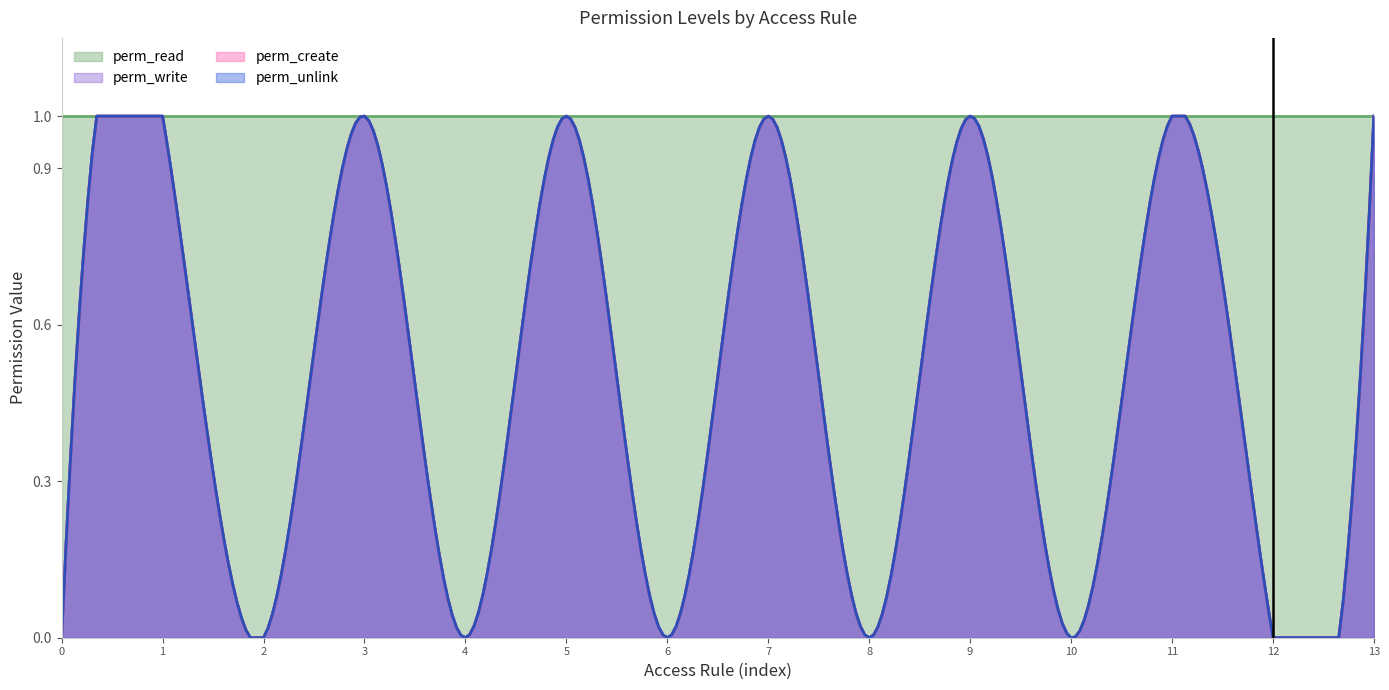

Is it true that perm_unlink equals 0 at bm.customer.operator?

False